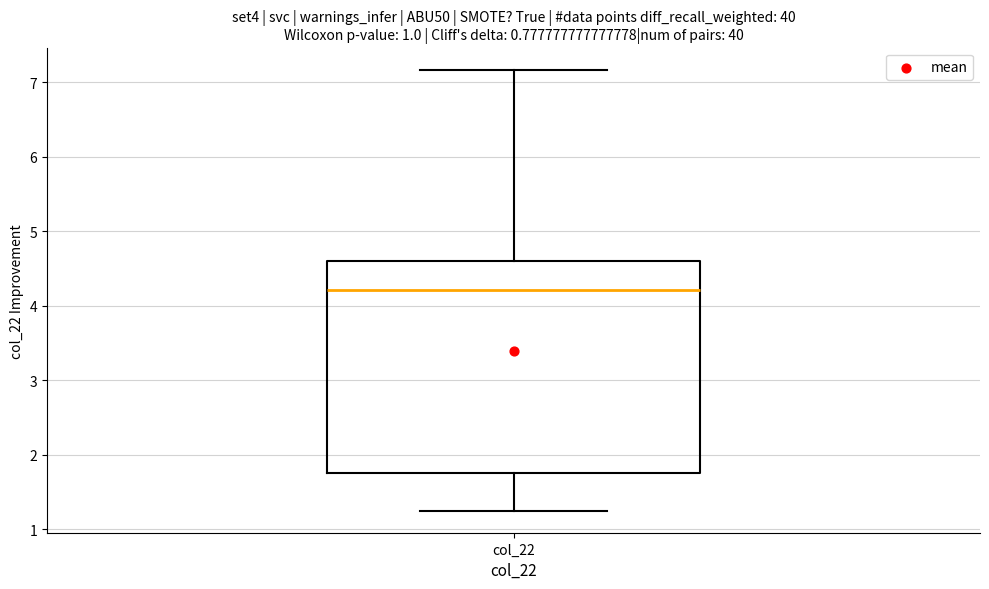

Where does the upper whisker of the box for col_22 end on the y-axis? The values are not printed on the chart, so give them approximately, as read against the axis.

7.2